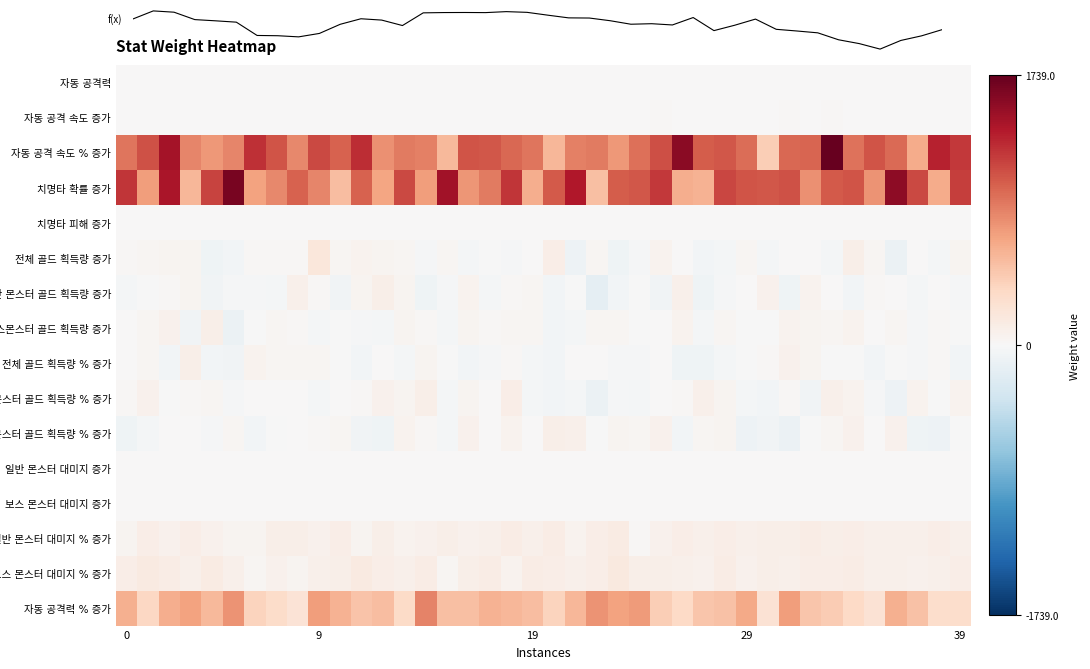

Which label corresponds to the largest value in the chart?

33